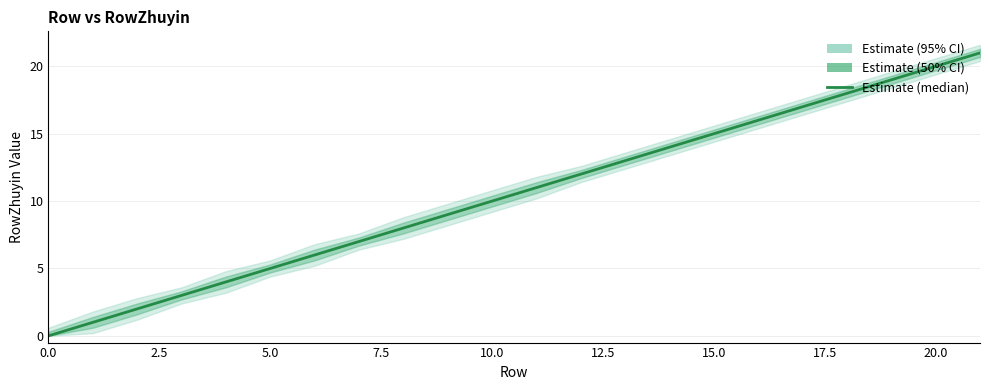

How many values are above zero?

39